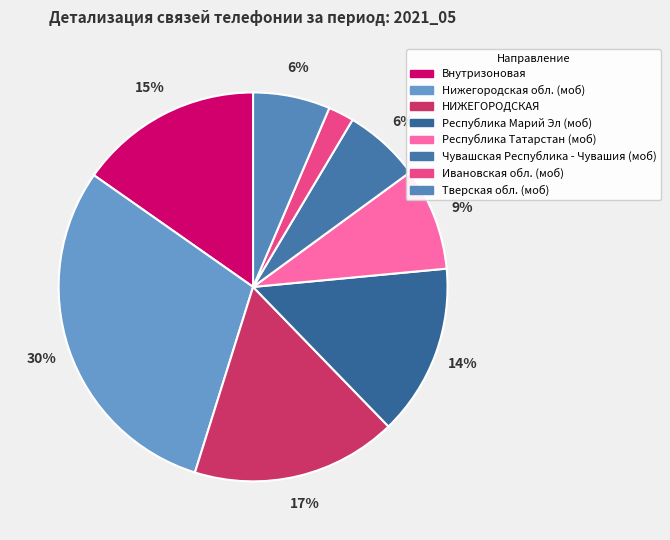

To the nearest percent, what is the difference between the Республика Марий Эл (моб) and Нижегородская обл. (моб) slice percentages?

16%